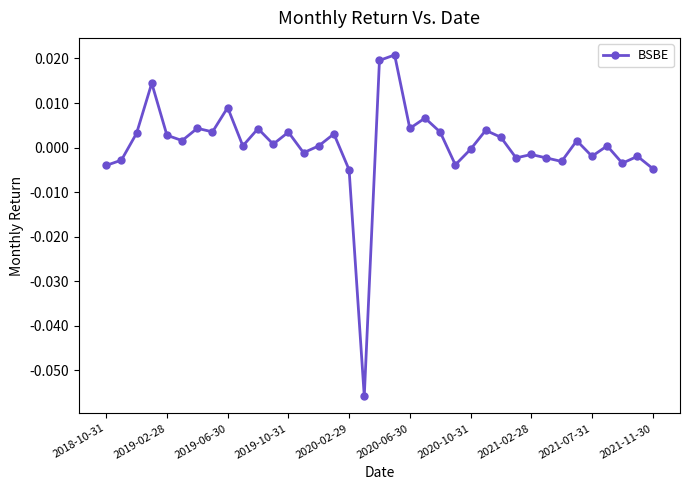

True or false: there are more than 1 points higher than both neighbors.

True